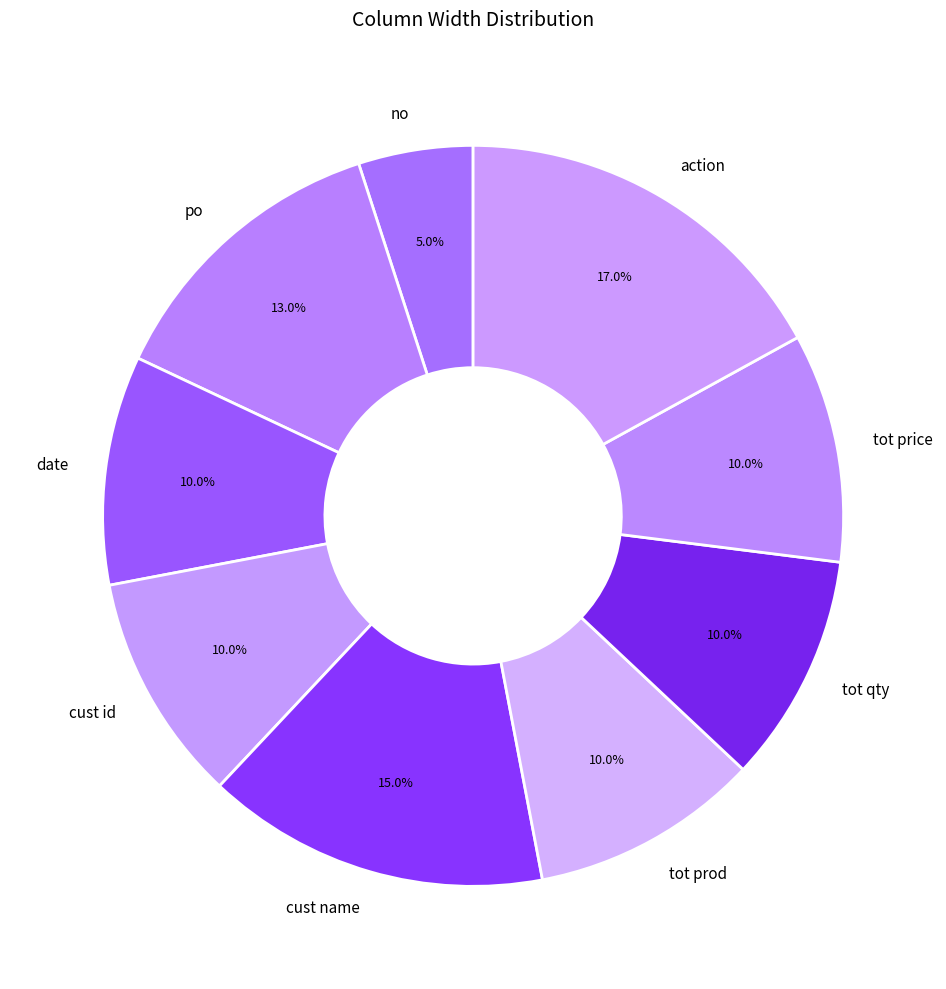

Do cust name and po together represent more than half of the pie?

No